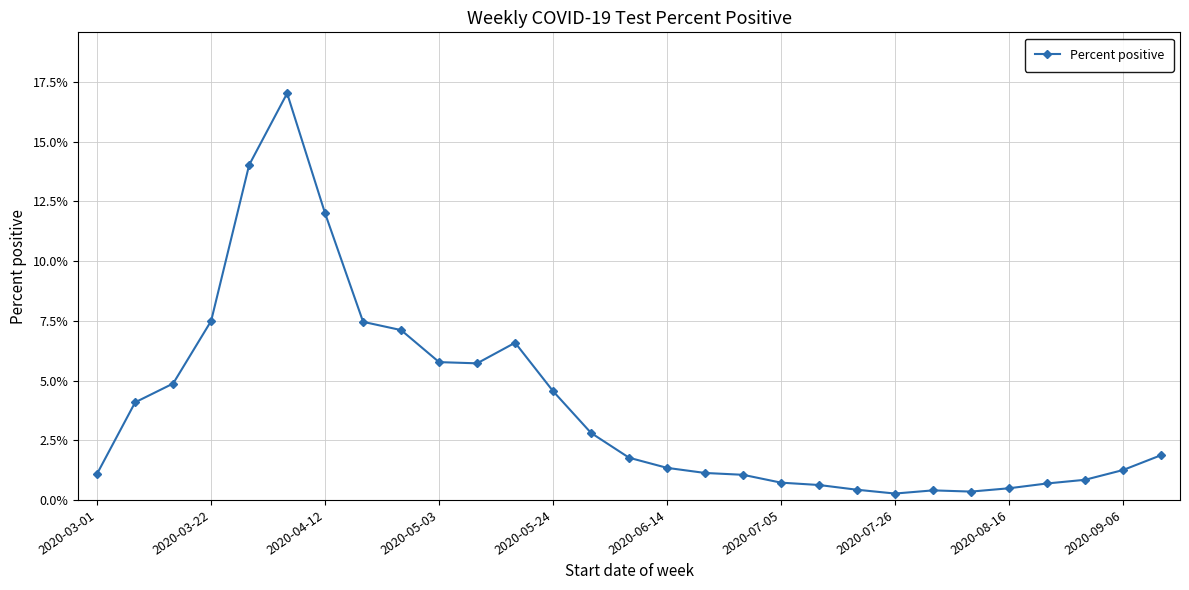

How many points are lower than both their immediate neighbors (excluding endpoints)?

3